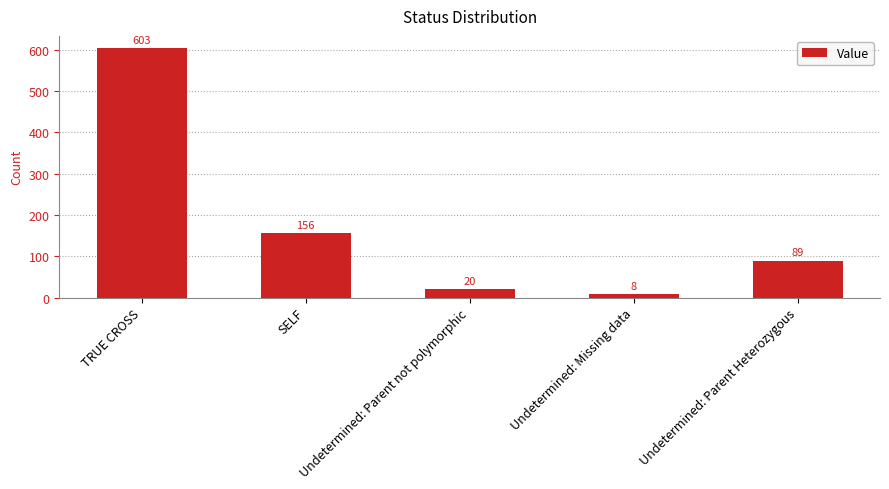

At which label does the data first exceed 89?

TRUE CROSS